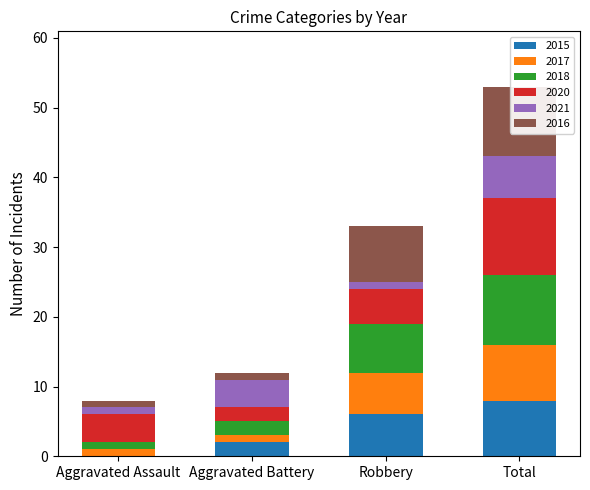

What is the average value of the 2015 series?

4